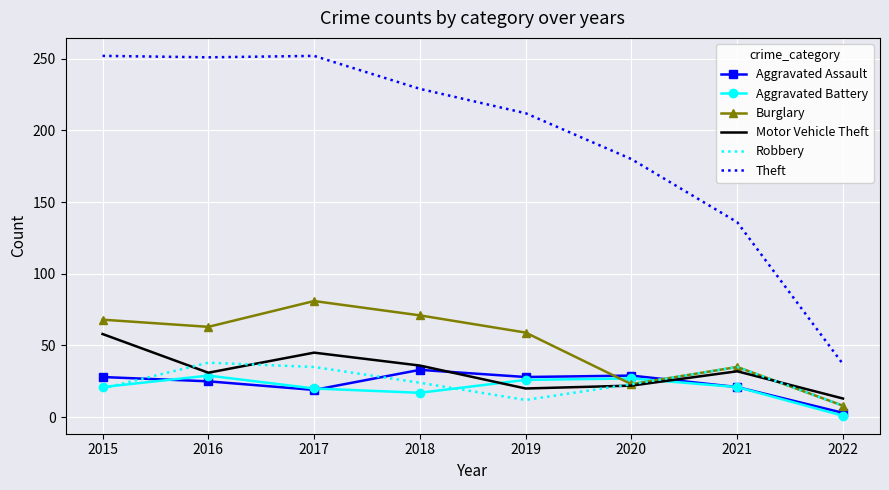

What is the difference between the highest and lowest values at 2020?

158